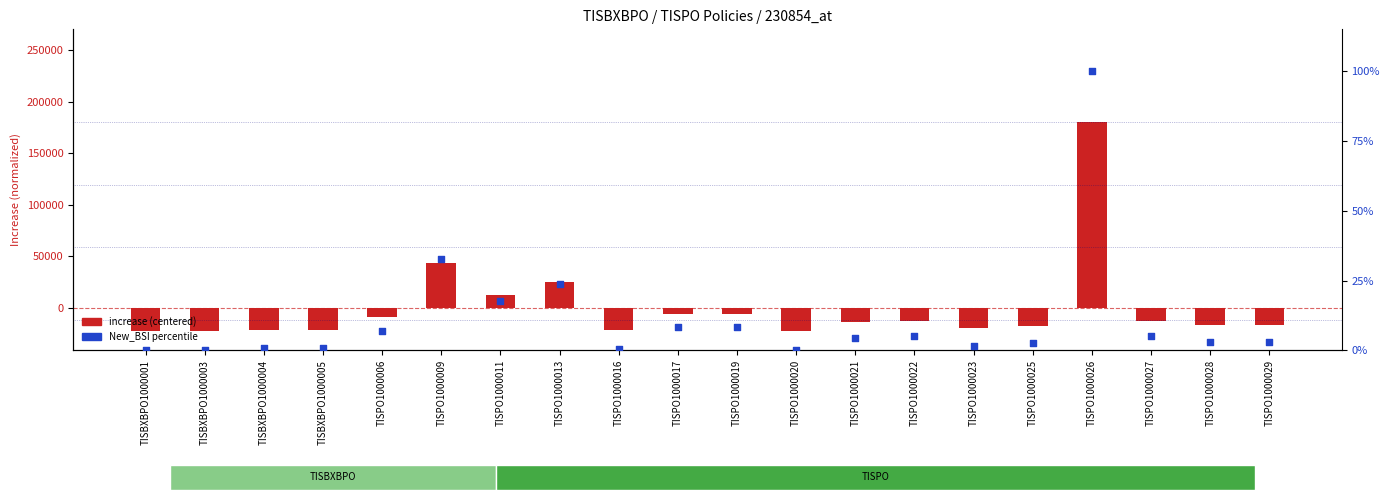

Which series reaches the maximum Y coordinate?

increase (centered)